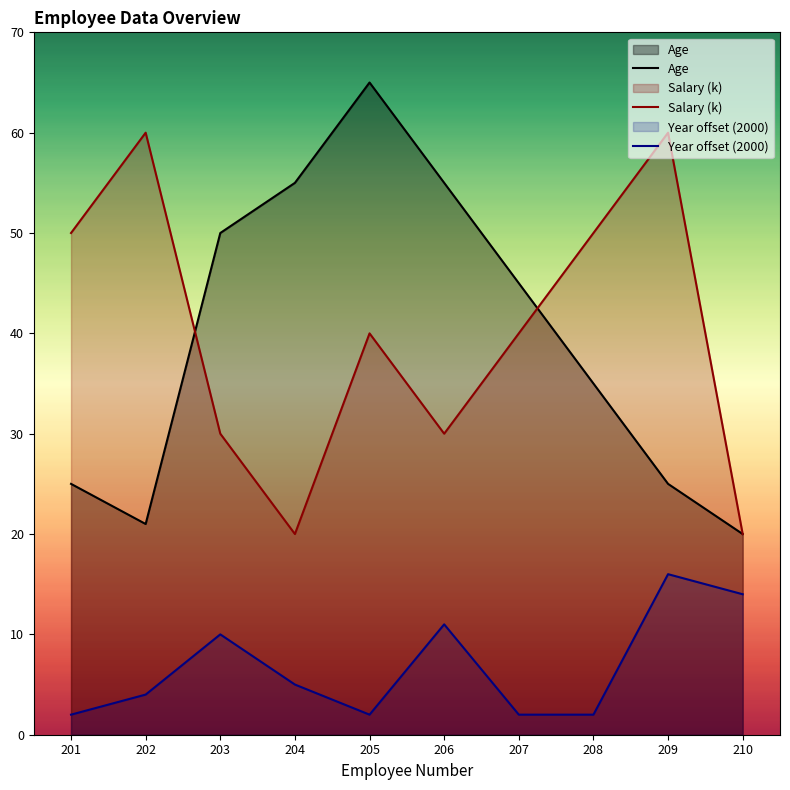

What are all the series names shown in the legend?

Age, Salary (k), Year offset (2000)